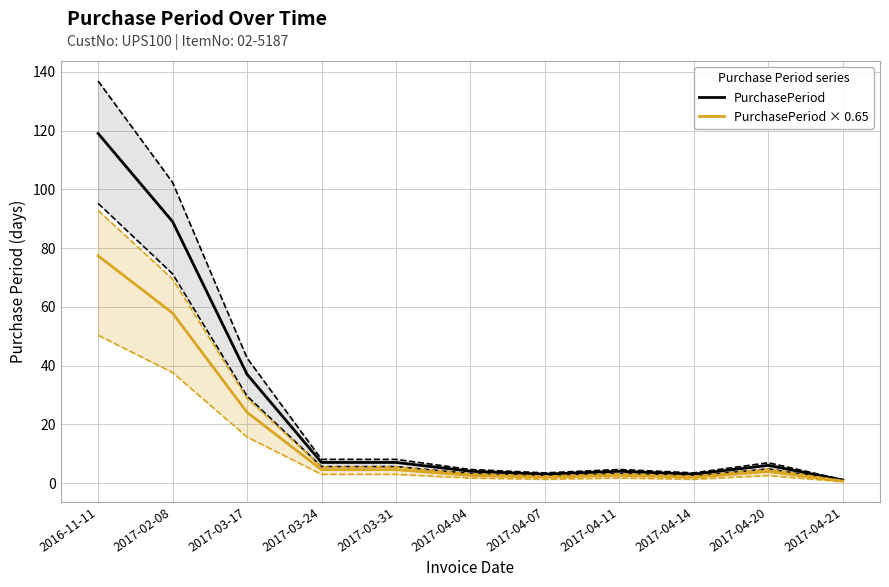

Where is the first local maximum for PurchasePeriod?

2017-04-11